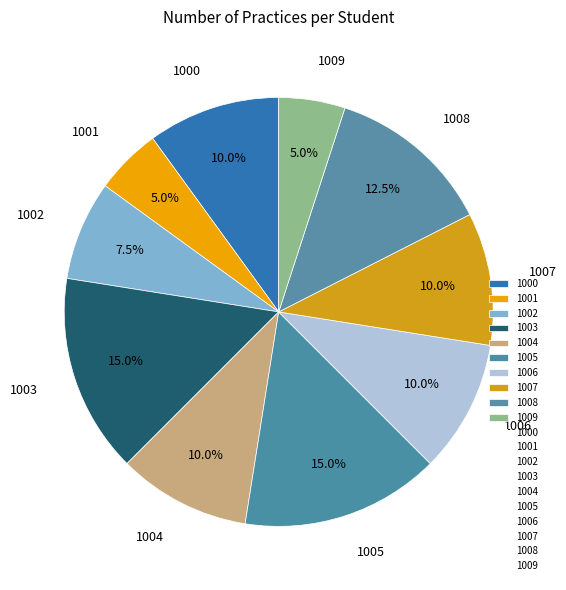

What is the ratio of the value at 1009 to the value at 1003?

0.3